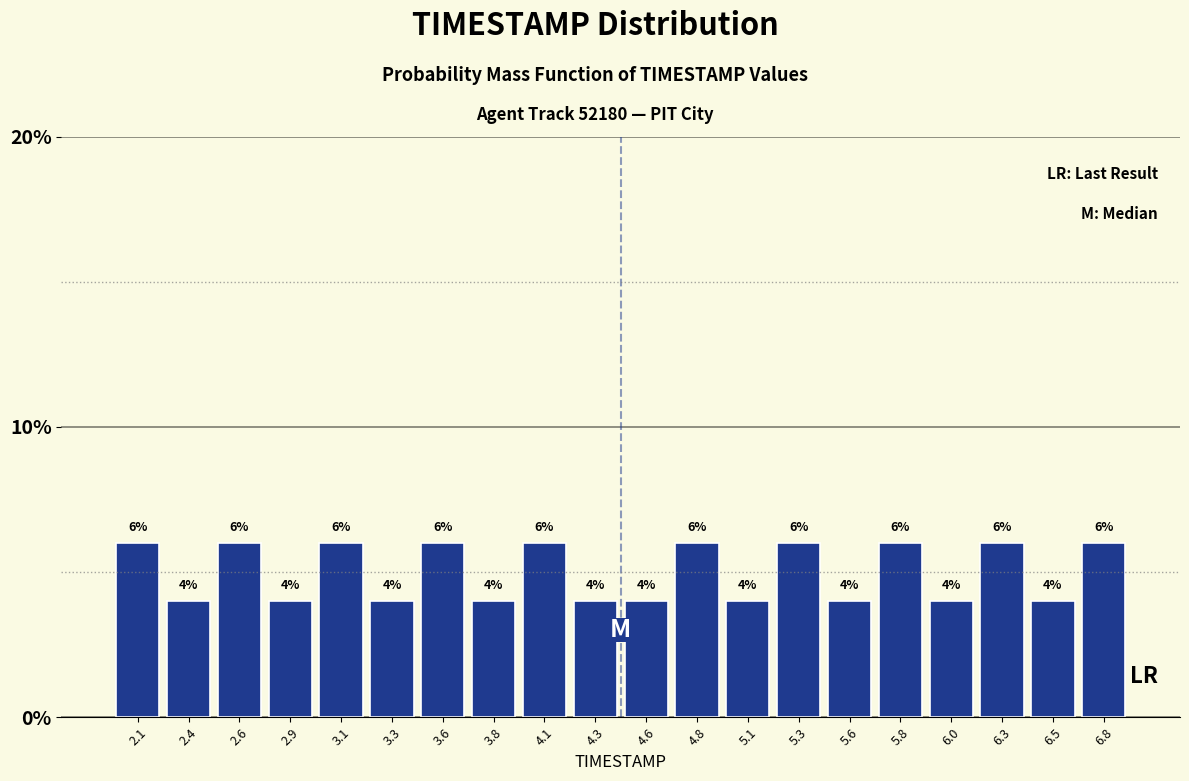

Reading left to right, list every bar in this chart as the range it spans on the x-axis followed by its height. The bar edges are not printed on the chart, so give them approximately, as read against the axis.

2.000 to 2.245: 6
2.245 to 2.490: 4
2.490 to 2.735: 6
2.735 to 2.980: 4
2.980 to 3.225: 6
3.225 to 3.470: 4
3.470 to 3.715: 6
3.715 to 3.960: 4
3.960 to 4.205: 6
4.205 to 4.450: 4
4.450 to 4.695: 4
4.695 to 4.940: 6
4.940 to 5.185: 4
5.185 to 5.430: 6
5.430 to 5.675: 4
5.675 to 5.920: 6
5.920 to 6.165: 4
6.165 to 6.410: 6
6.410 to 6.655: 4
6.655 to 6.900: 6